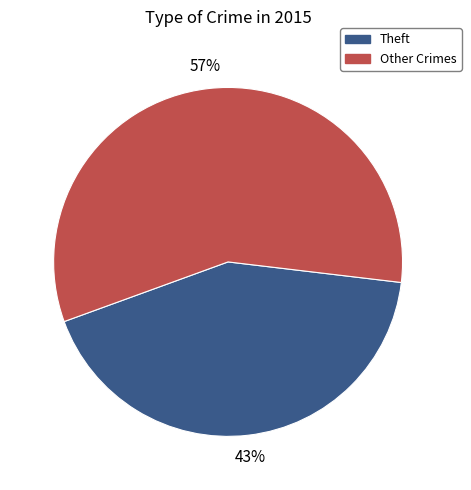

Which slice is the largest?

Other Crimes